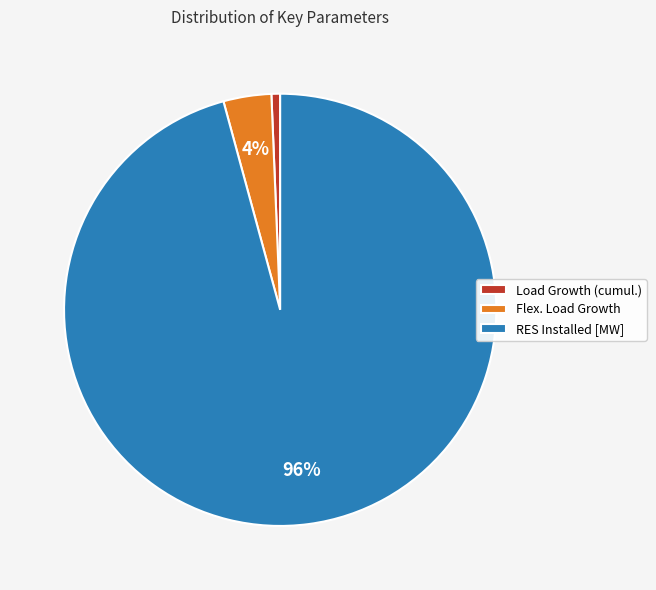

To the nearest percent, what is the average slice percentage?

33%